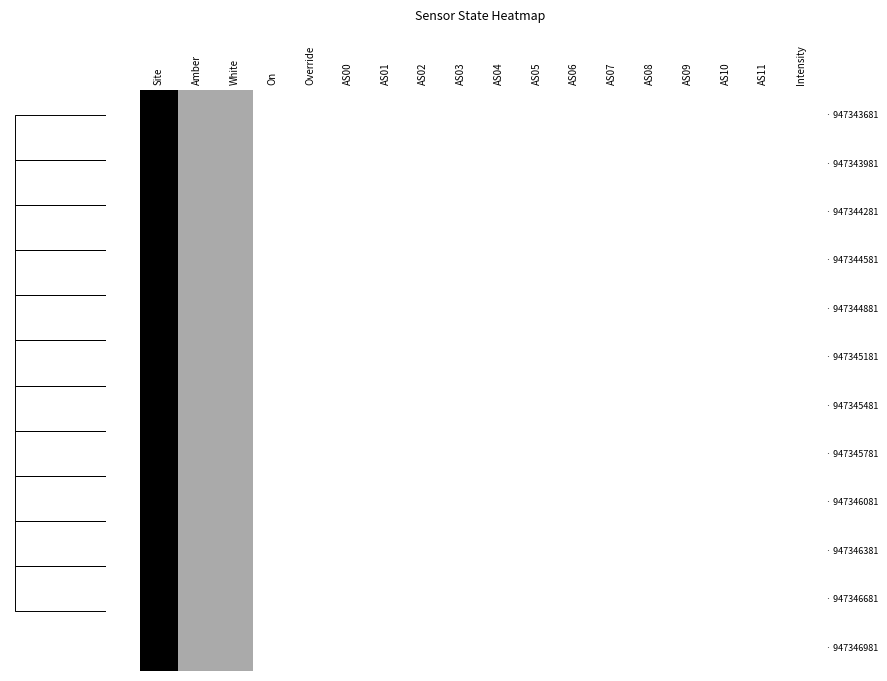

The · 947346981 series shows 2 at Override. True or false?

False